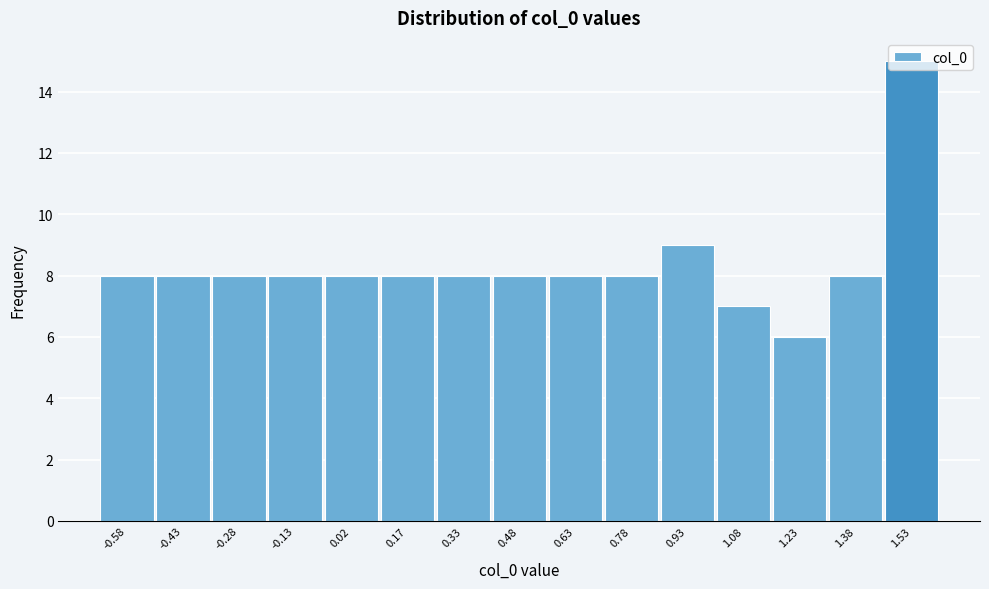

At which category does the chart reach its peak across all series?

1.53